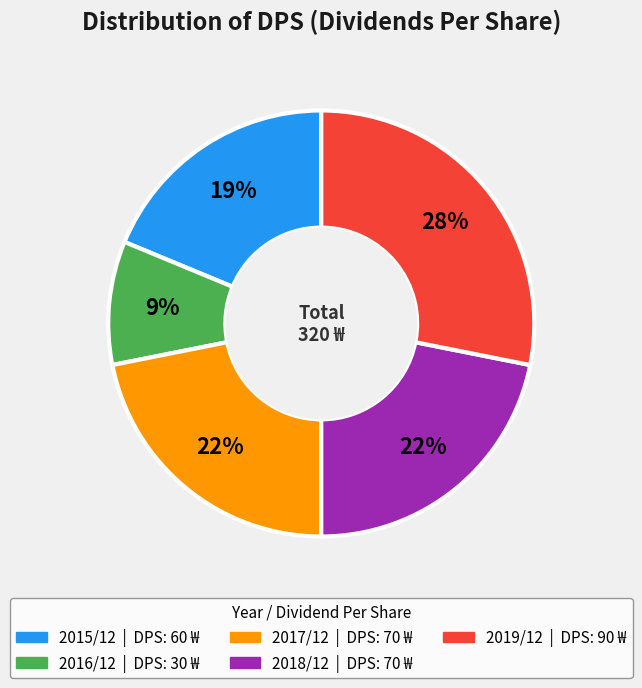

Combined, do 2015/12 and 2017/12 account for over 50%?

No